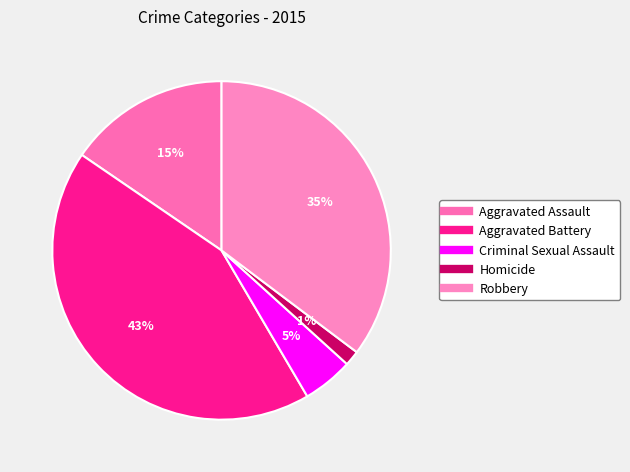

To the nearest percent, what is the average slice percentage?

20%